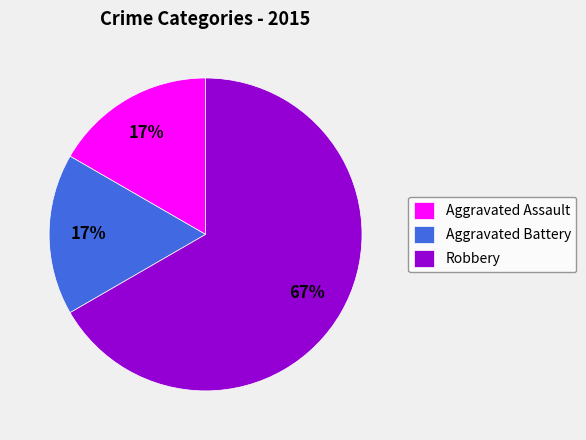

To the nearest percent, what is the combined percentage of Aggravated Battery and Robbery?

83%